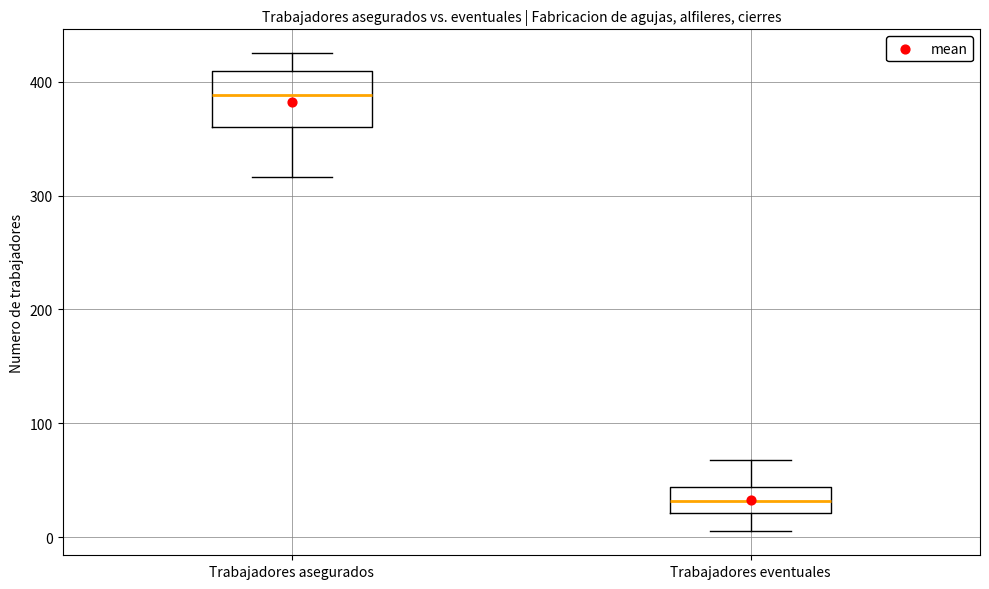

Reading left to right, transcribe this box plot: for each box, give where its median line is, the range the box spans, and where its two whiskers end, as read against the y-axis. The values are not printed on the chart, so give them approximately, as read against the axis.

Trabajadores asegurados: median 390, box 360 to 410, whiskers 320 to 430
Trabajadores eventuales: median 30, box 20 to 40, whiskers 10 to 70